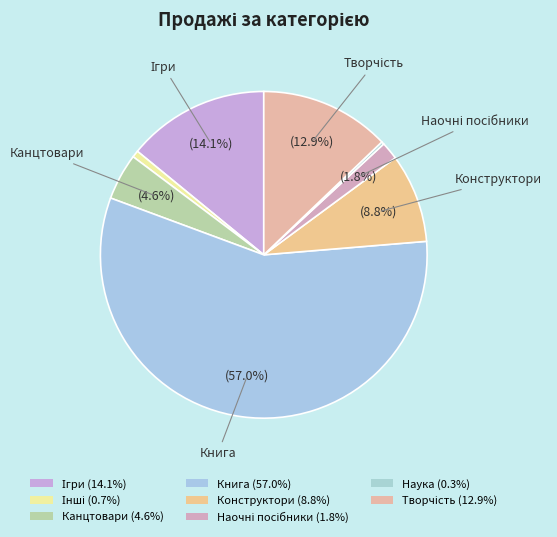

How many slices are in this pie chart?

8